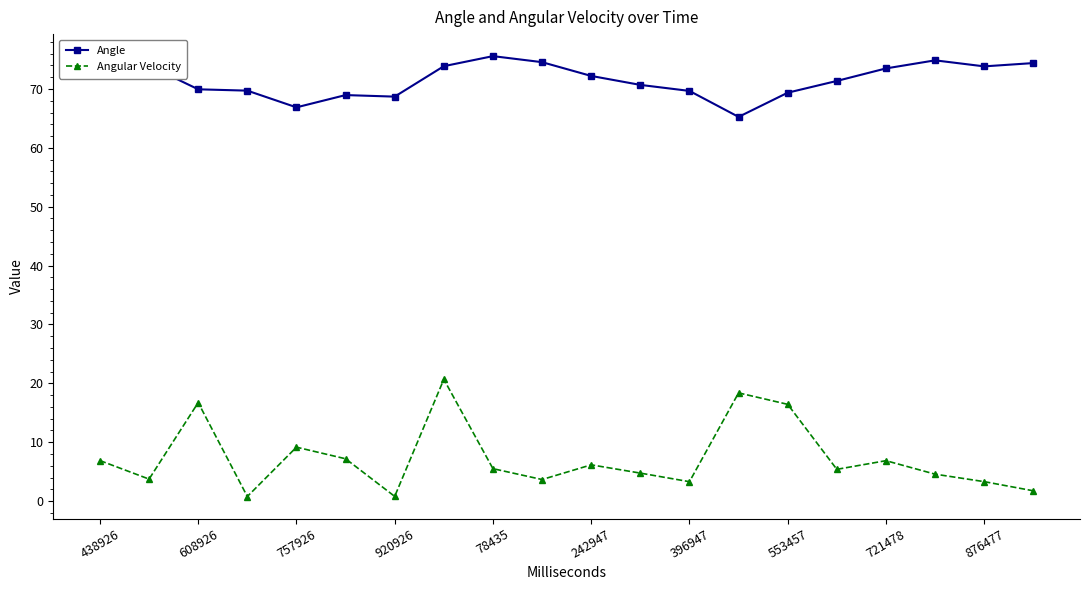

What is the lowest value of the Angle series?

65.3